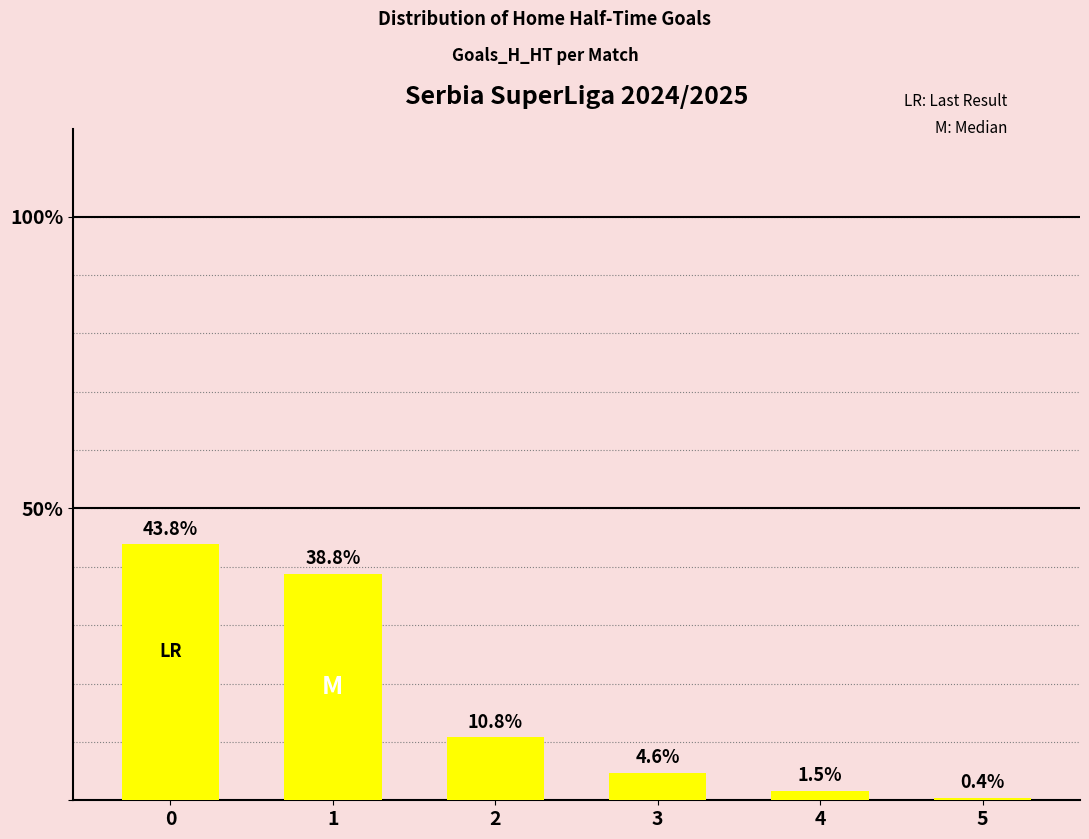

What is the approximate value at 4?

1.5